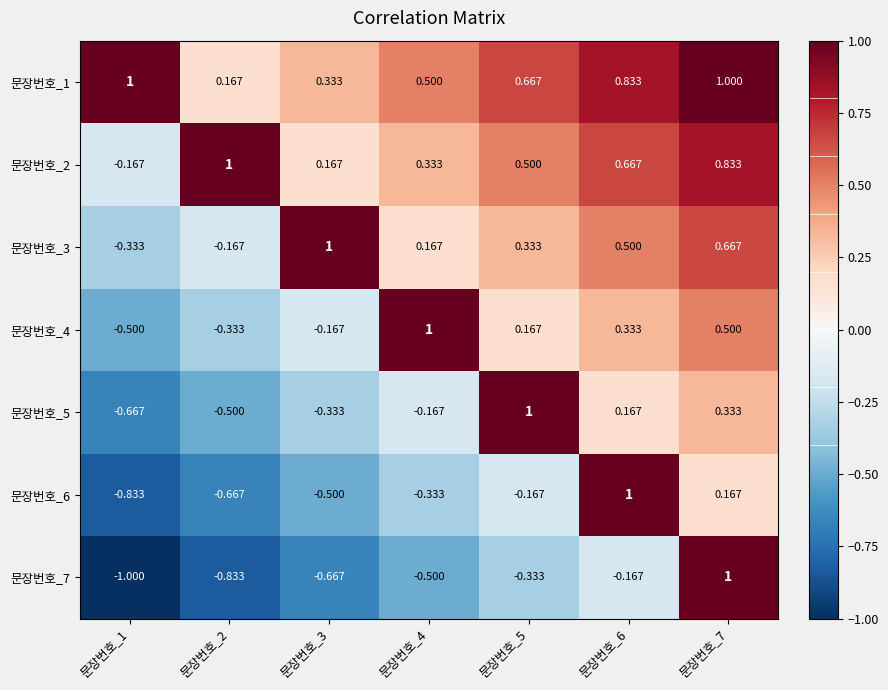

Which series changed the most between 문장번호_3 and 문장번호_4?

문장번호_4